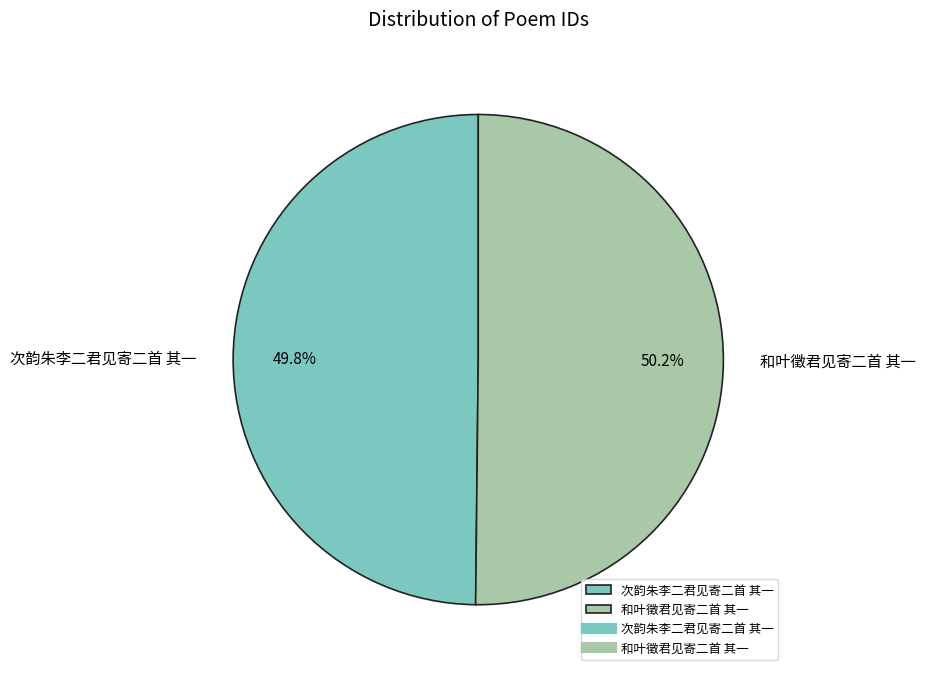

To the nearest percent, what is the combined percentage of 和叶徵君见寄二首 其一 and 次韵朱李二君见寄二首 其一?

100%